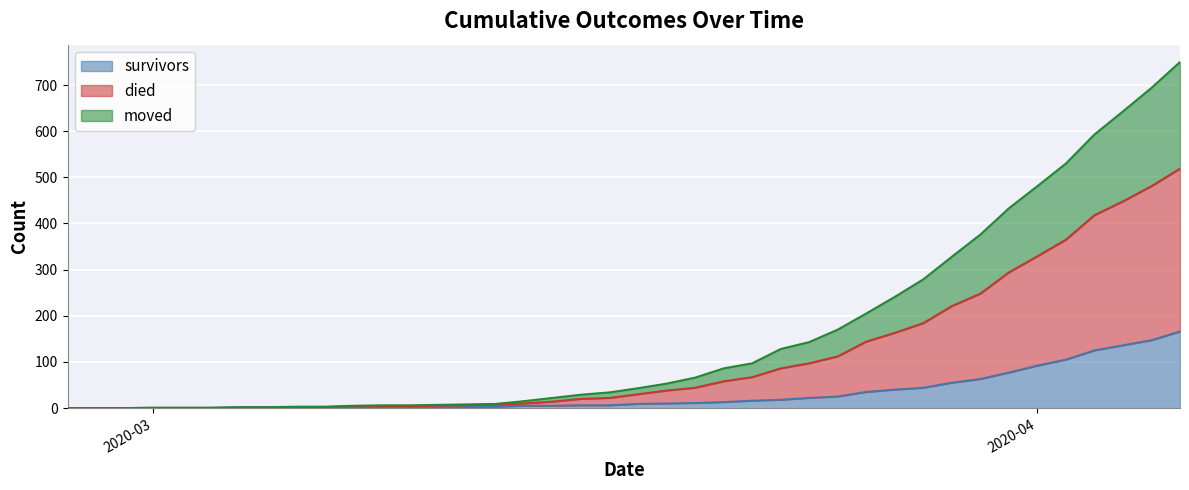

The moved series shows 842 at 2020-04-05. True or false?

False